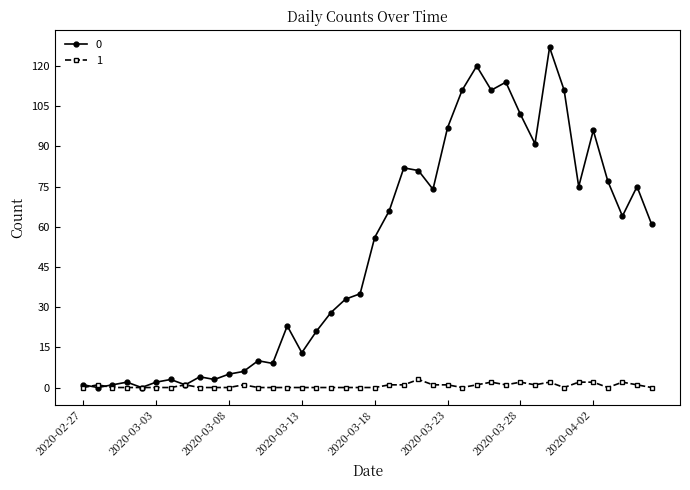

Rank the series by their average value, from highest to lowest.

0, 1